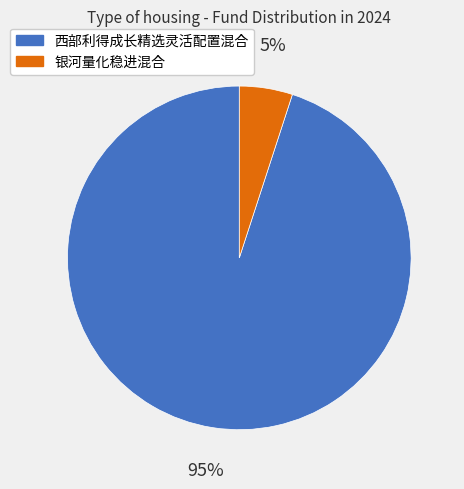

Rank the categories by value from highest to lowest.

西部利得成长精选灵活配置混合, 银河量化稳进混合